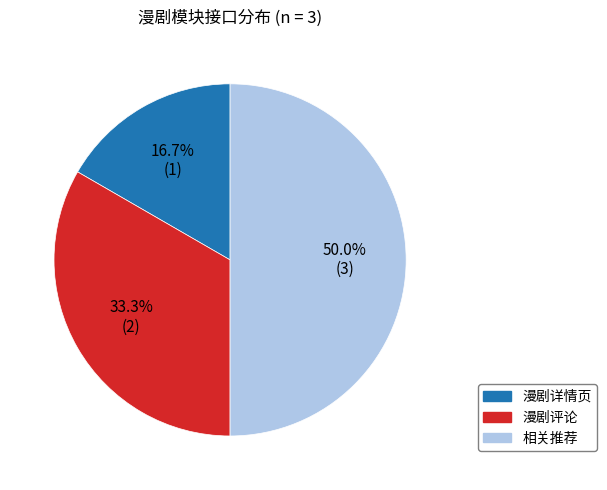

What portion of the pie excludes 相关推荐?

50.0%